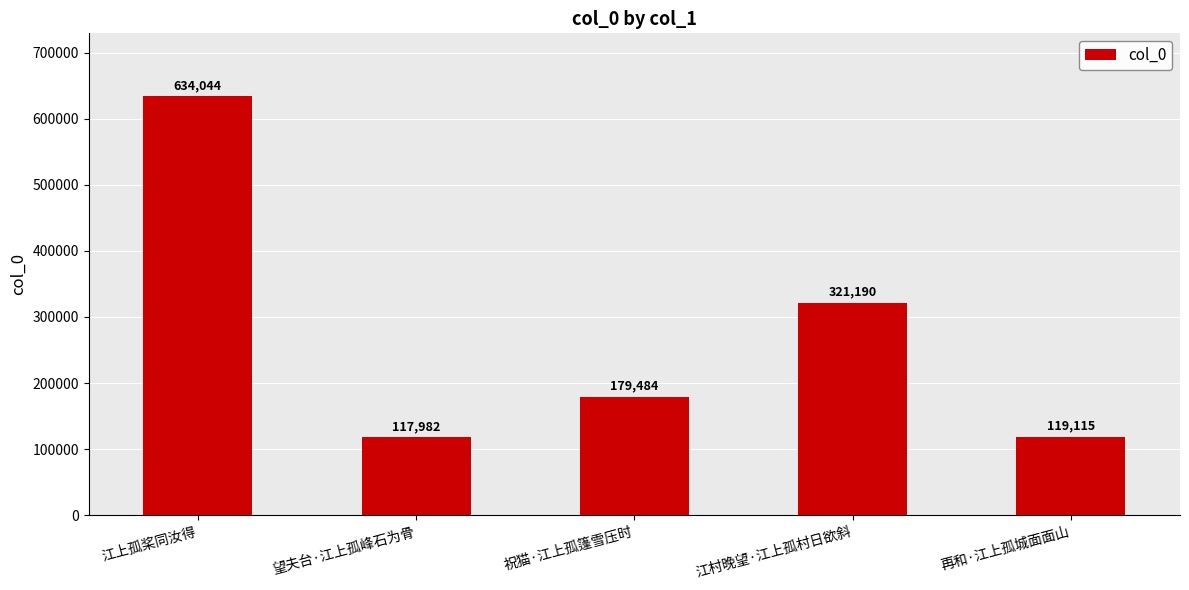

How many data points does each series have?

5